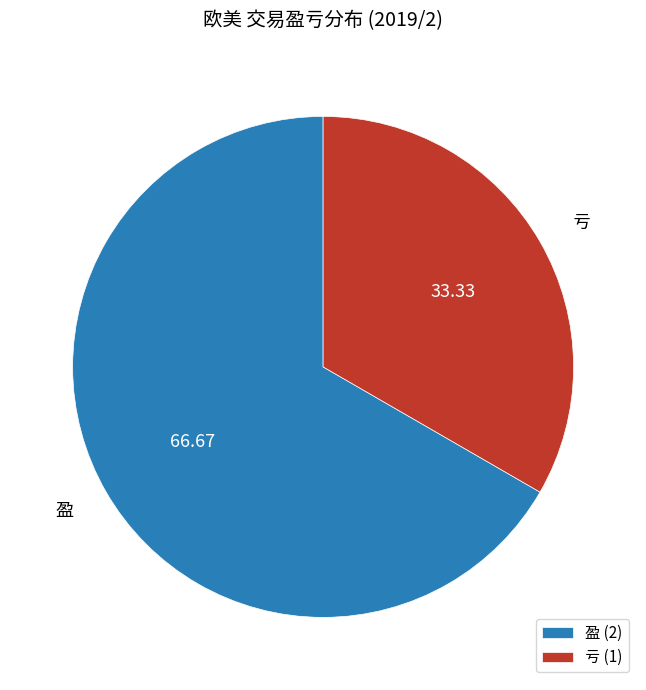

Count the number of slices in the pie.

2